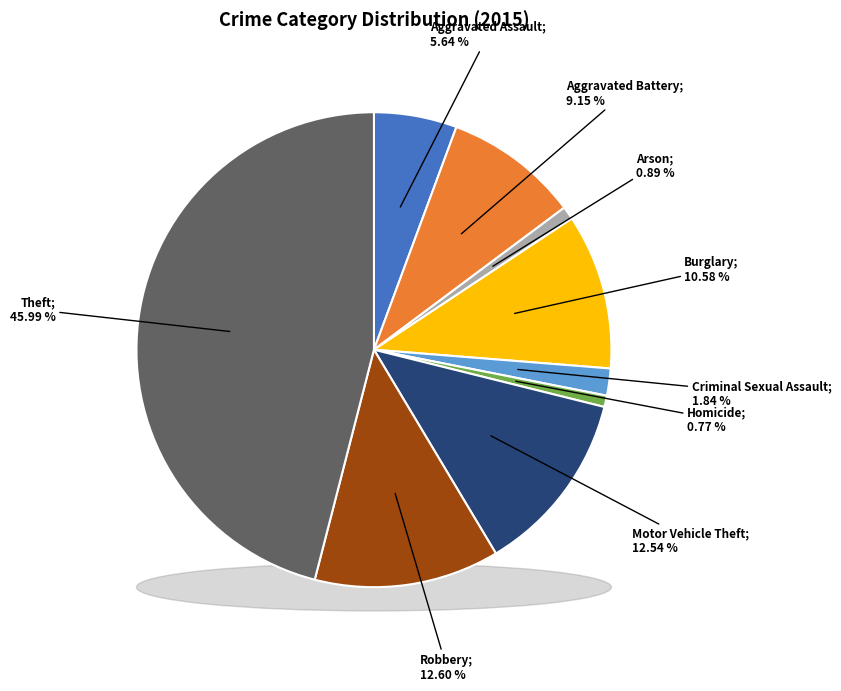

Does Robbery account for over 50% of the chart?

No